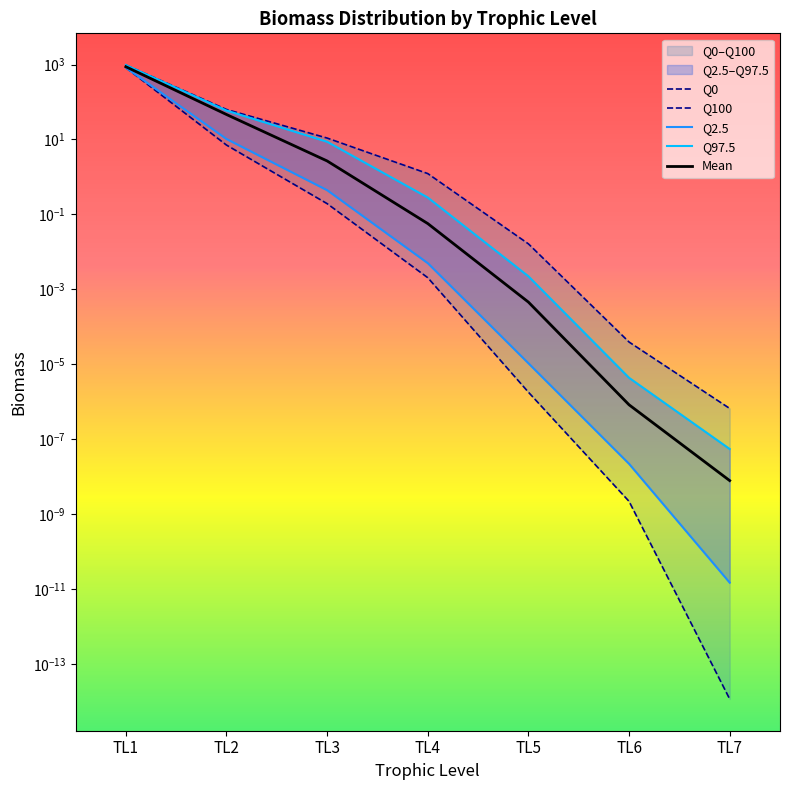

Reading right to left, list all the values displayed in this chart.

Q0: TL7=0.0	TL6=0.0	TL5=0.0	TL4=0.0	TL3=0.2	TL2=7.1	TL1=823.1
Q100: TL7=0.0	TL6=0.0	TL5=0.0	TL4=1.2	TL3=10.9	TL2=63.2	TL1=971.4
Q2.5: TL7=0.0	TL6=0.0	TL5=0.0	TL4=0.0	TL3=0.4	TL2=10.3	TL1=826.9
Q97.5: TL7=0.0	TL6=0.0	TL5=0.0	TL4=0.3	TL3=8.7	TL2=59.2	TL1=969.4
Mean: TL7=0.0	TL6=0.0	TL5=0.0	TL4=0.1	TL3=2.7	TL2=46.4	TL1=874.9